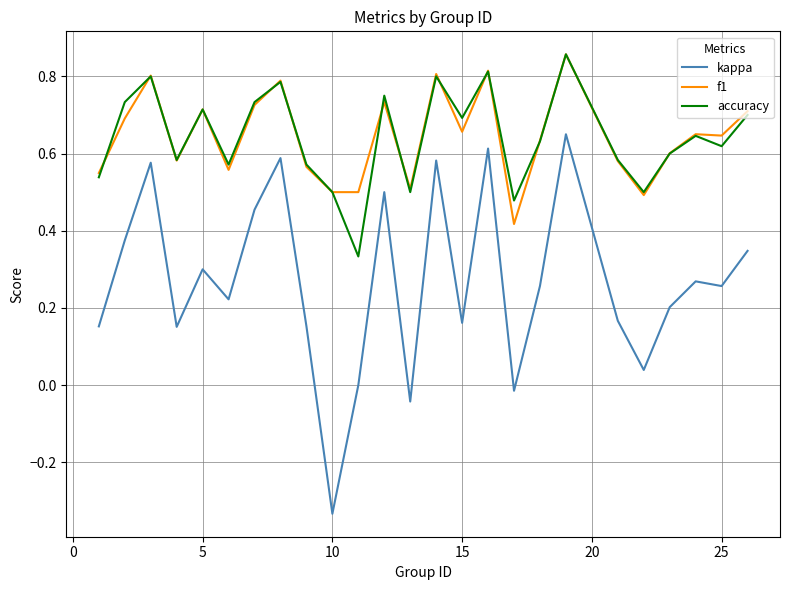

True or false: kappa and f1 intersect in this chart.

False